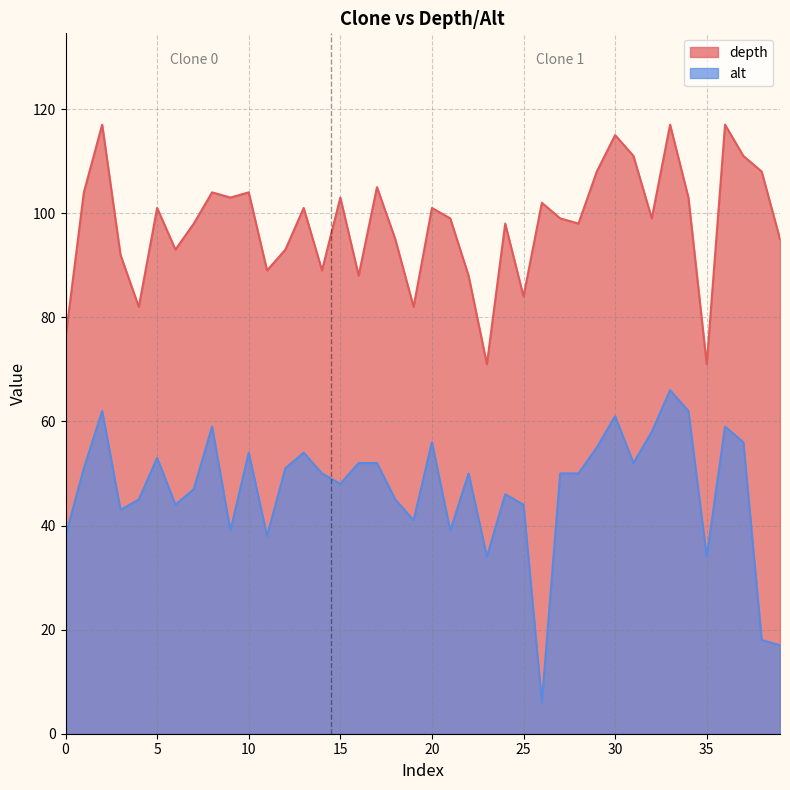

Between 1 and 1, which is larger?

1